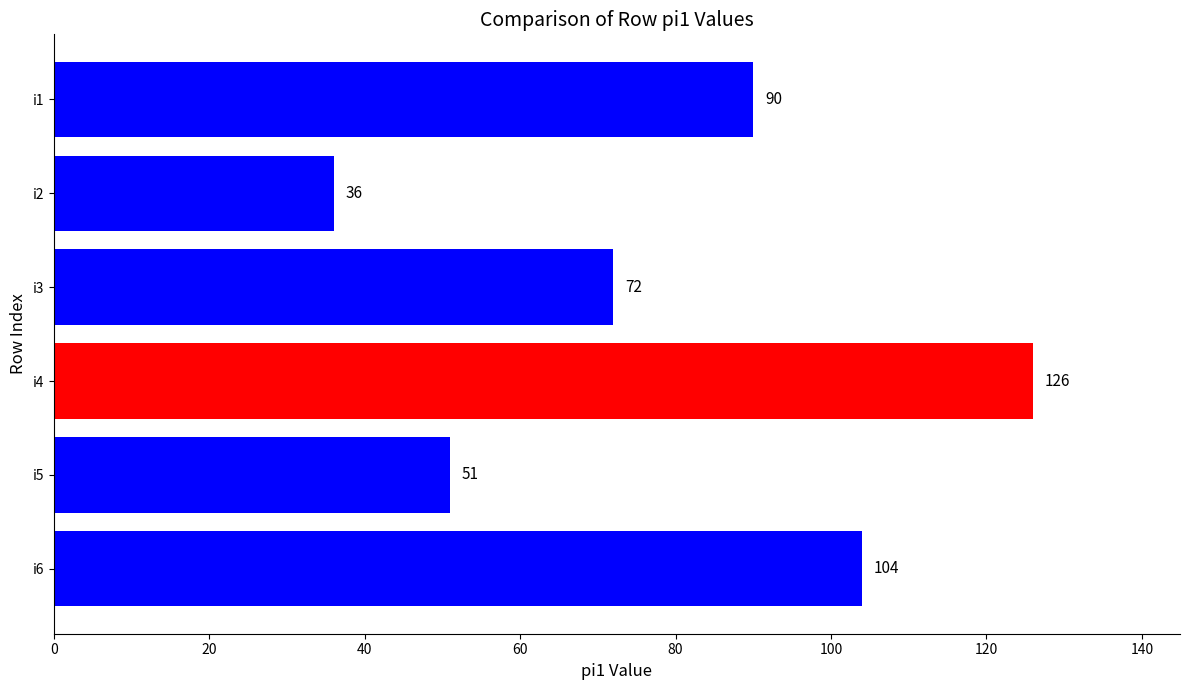

Are the bars grouped side by side (vs. stacked)?

No